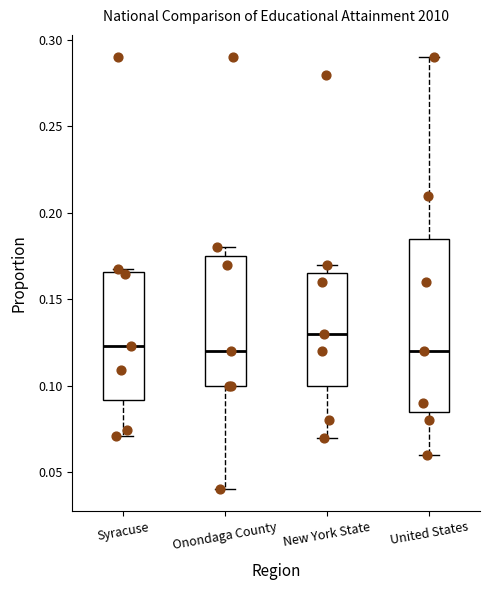

Where does the upper whisker of the box for United States end on the y-axis? The values are not printed on the chart, so give them approximately, as read against the axis.

0.290